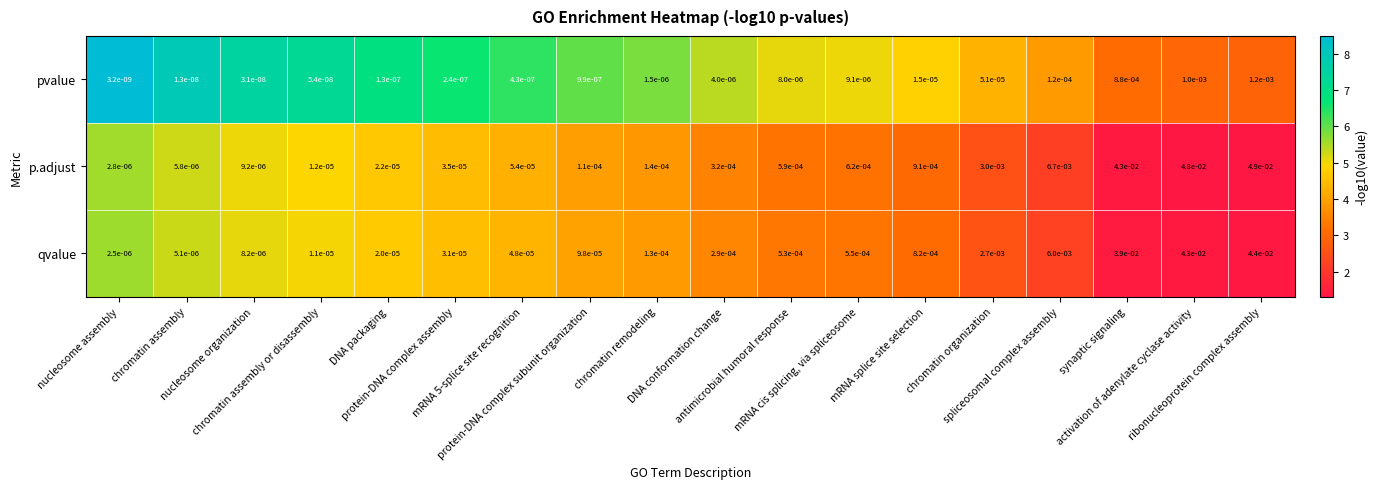

Which series has the largest range (max minus min)?

p.adjust